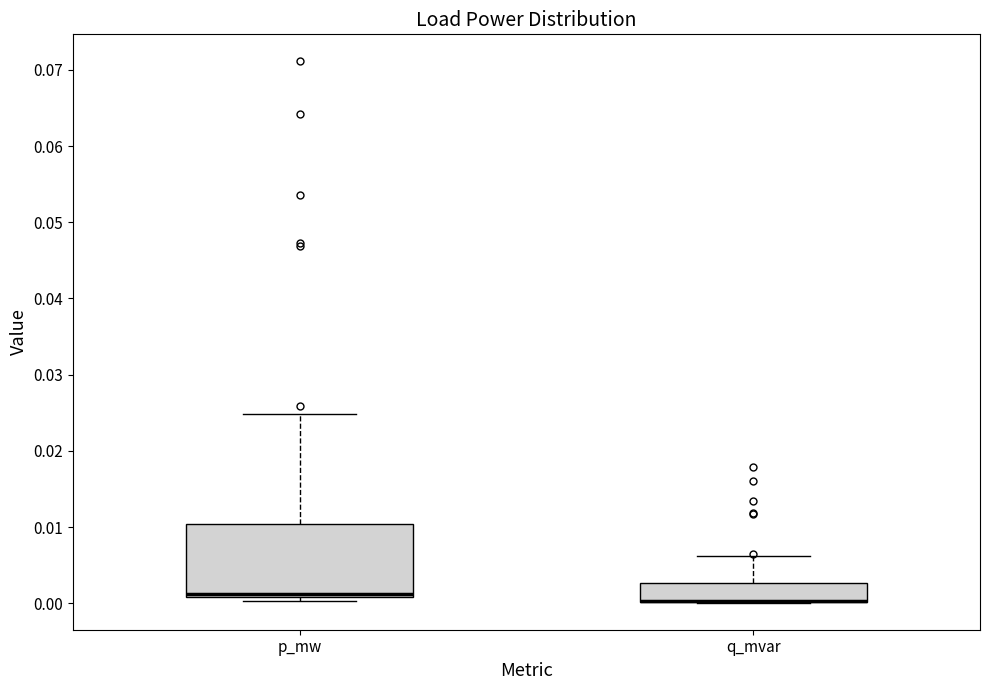

Reading left to right, read every box against the y-axis: the position of its median line, the range the box covers, and the ends of its whiskers. The values are not printed on the chart, so give them approximately, as read against the axis.

p_mw: median 0.001 (just above the box's lower edge), box 0.001 to 0.010, whiskers 0.000 to 0.025
q_mvar: median 0.000 (drawn on the box's lower edge), box 0.000 to 0.003, whiskers 0.000 to 0.006